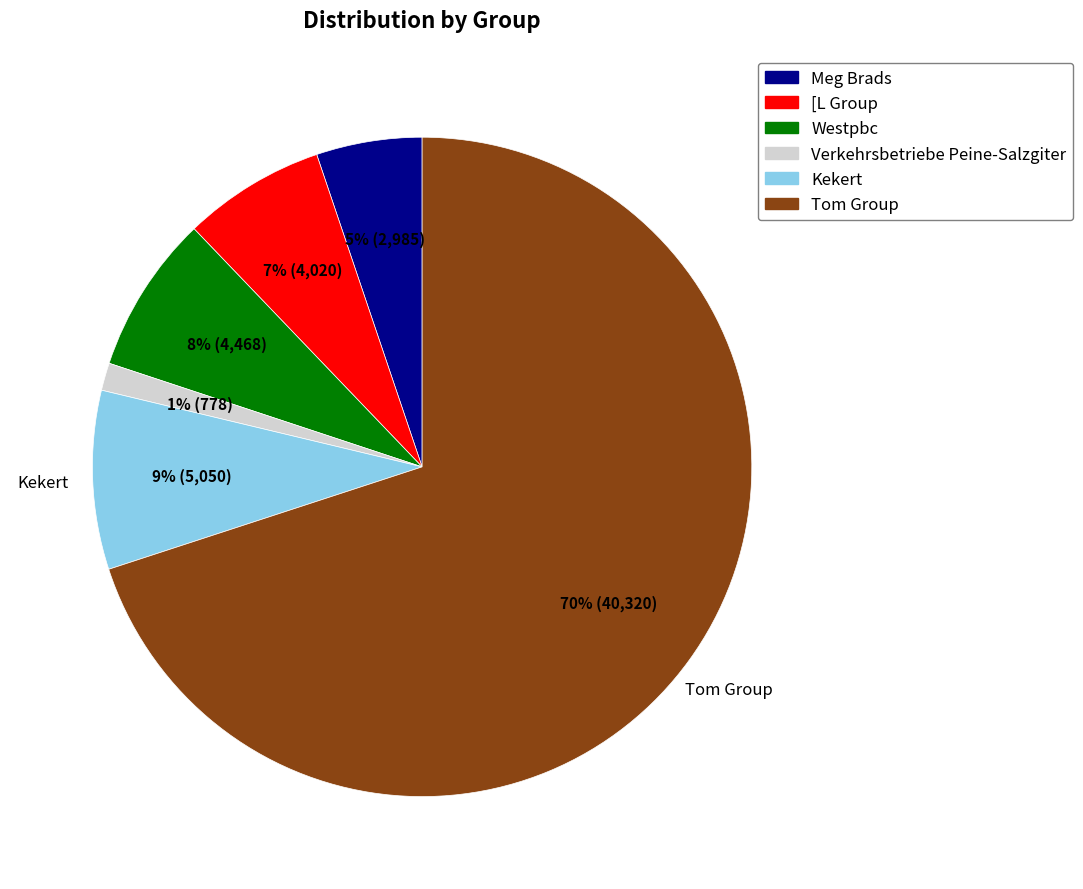

Between [L Group and Verkehrsbetriebe Peine-Salzgiter, which is larger?

[L Group